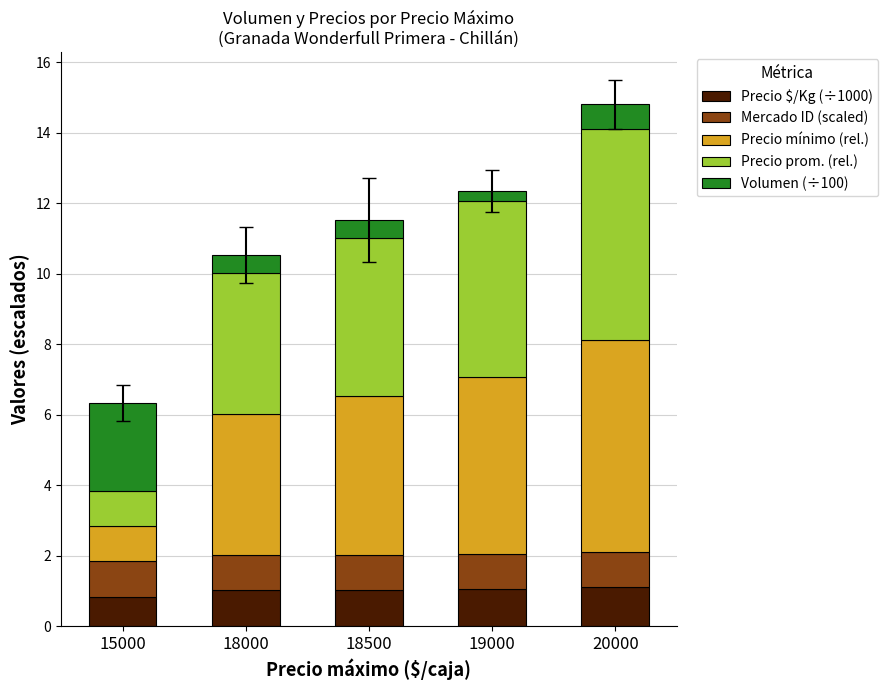

What is the maximum value for Precio $/Kg (÷1000)?

1.1